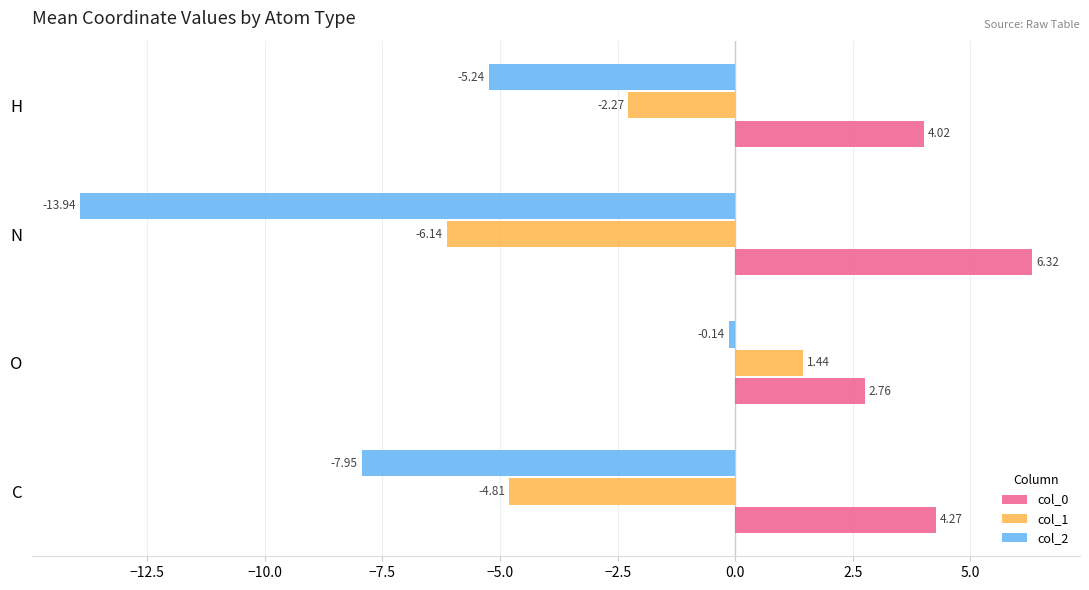

List the labels in order of col_1 value, smallest first.

N, C, H, O